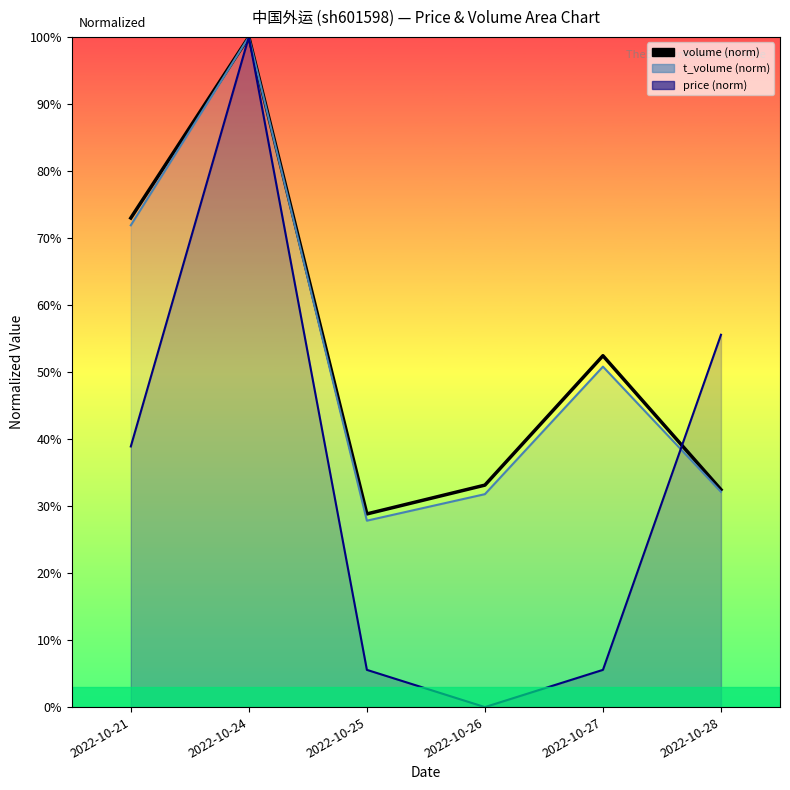

Reading right to left, list all the values displayed in this chart.

volume (norm): 2022-10-28=0.3	2022-10-27=0.5	2022-10-26=0.3	2022-10-25=0.3	2022-10-24=1.0	2022-10-21=0.7
t_volume (norm): 2022-10-28=0.3	2022-10-27=0.5	2022-10-26=0.3	2022-10-25=0.3	2022-10-24=1.0	2022-10-21=0.7
price (norm): 2022-10-28=0.6	2022-10-27=0.1	2022-10-26=0.0	2022-10-25=0.1	2022-10-24=1.0	2022-10-21=0.4